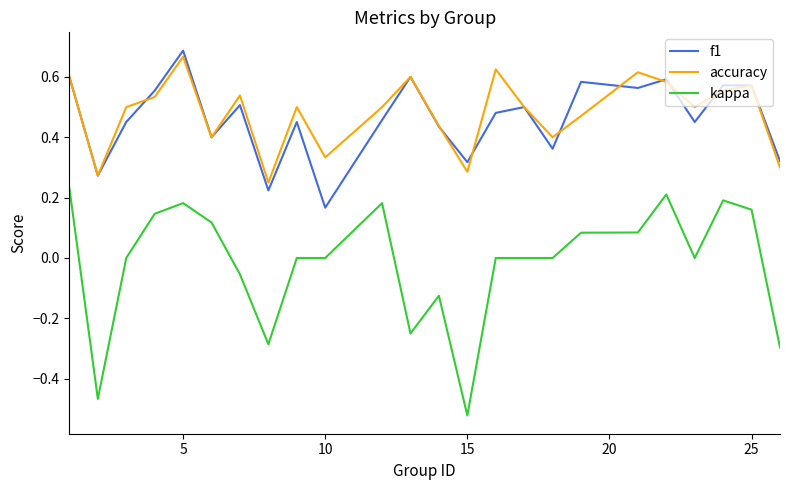

True or false: kappa and accuracy intersect in this chart.

False